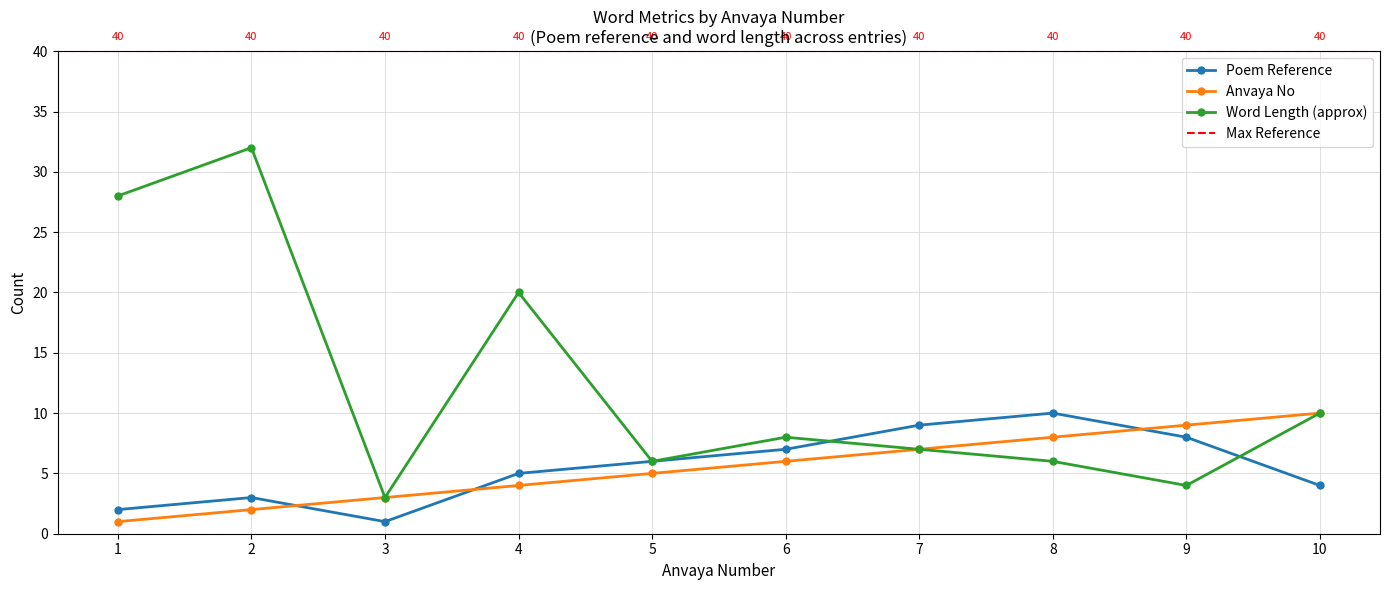

What is the difference between the maximum and second lowest values in the word_length series?

28